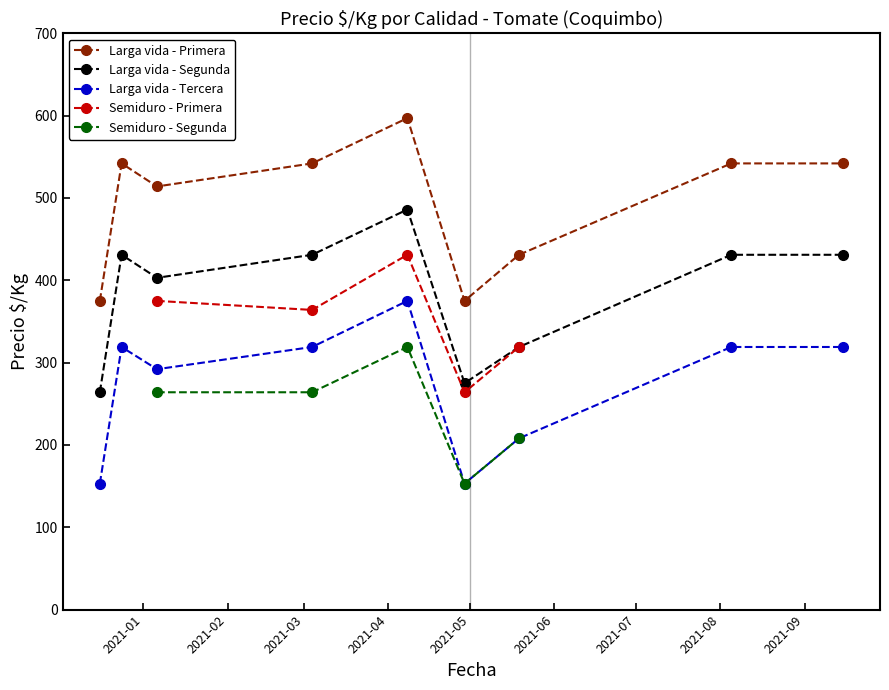

True or false: Larga vida - Primera and Larga vida - Tercera cross at least once.

False